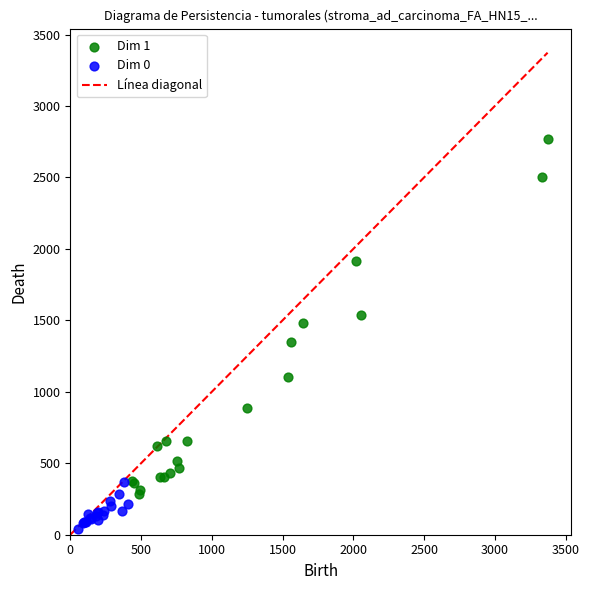

Which series has the largest Y range (max minus min)?

Dim 1